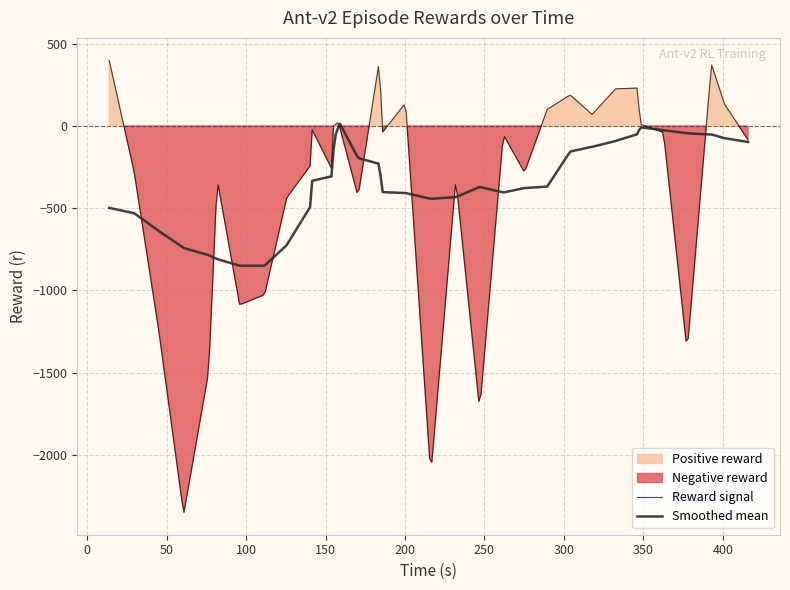

The value at 17 is 39.5. True or false?

False